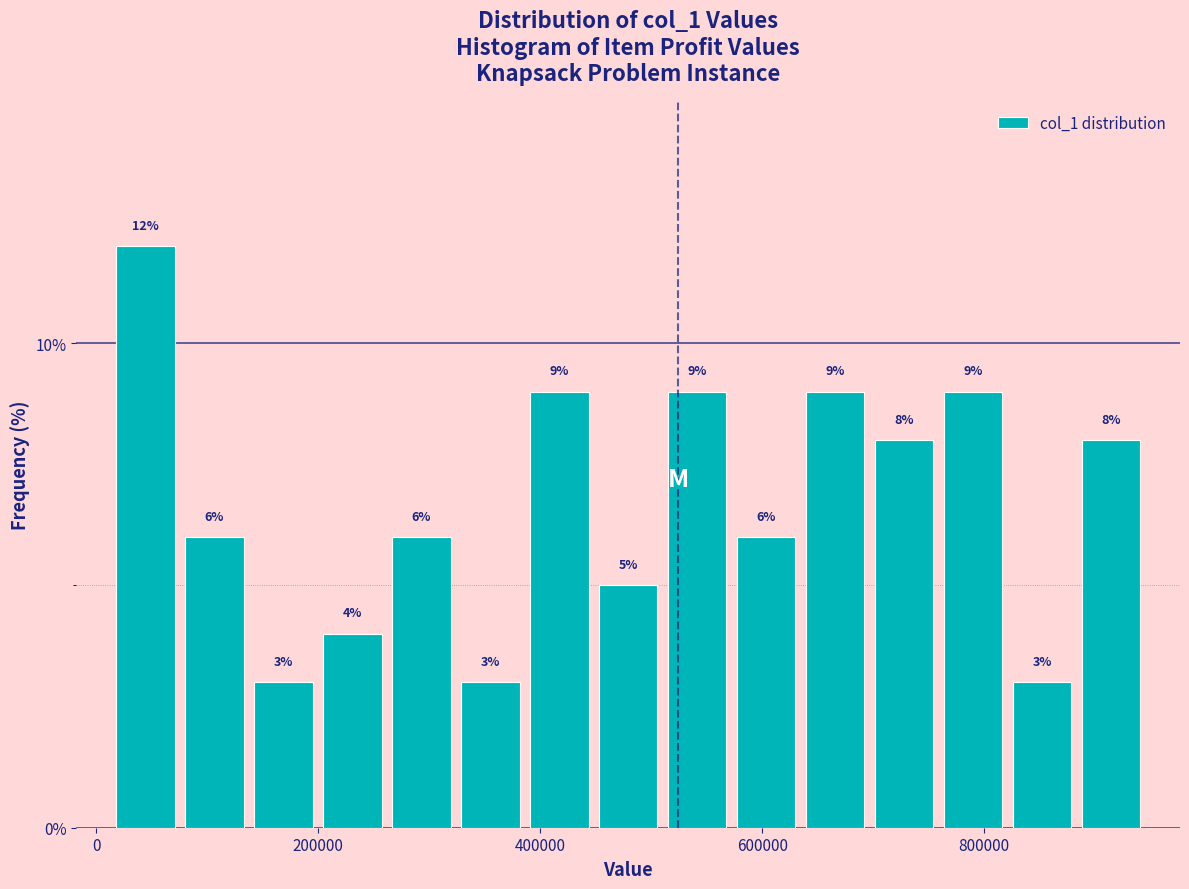

Around what value on the x-axis is the tallest bar? Give the approximate position of its centre, as read against the axis.

40000